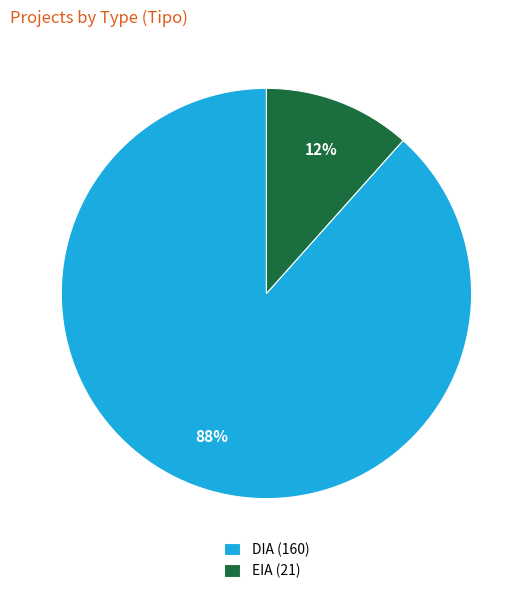

To the nearest percent, what is the average slice percentage?

50%